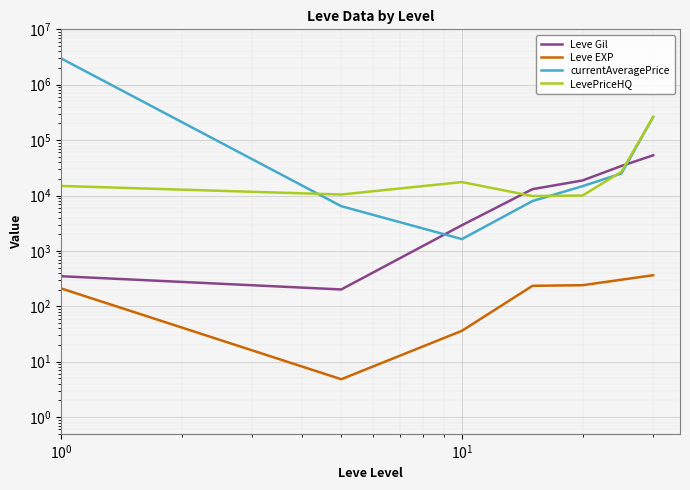

Reading left to right, transcribe all the data shown in this chart.

Leve Gil: 349.8	201.7	2913.3	13040.0	18720.0	34211.7	53202.5
Leve EXP: 210.7	4.8	36.2	234.8	240.7	302.5	364.5
currentAveragePrice: 2988500.8	6428.7	1635.2	7951.5	14767.0	25007.8	262500.0
LevePriceHQ: 14901.2	10428.2	17499.0	9798.0	9999.0	26887.2	262500.0